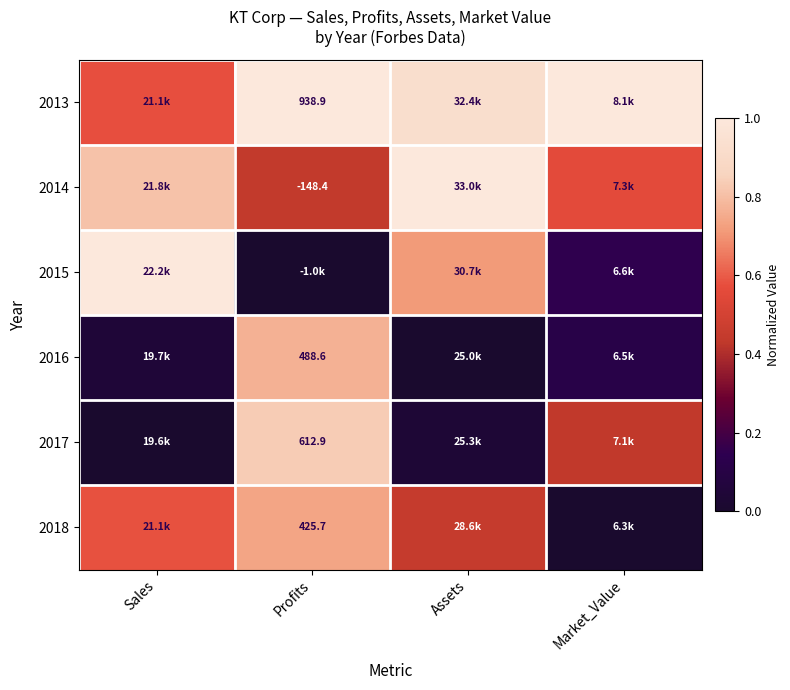

Rank the series at Sales from lowest to highest value.

2017, 2016, 2013, 2018, 2014, 2015